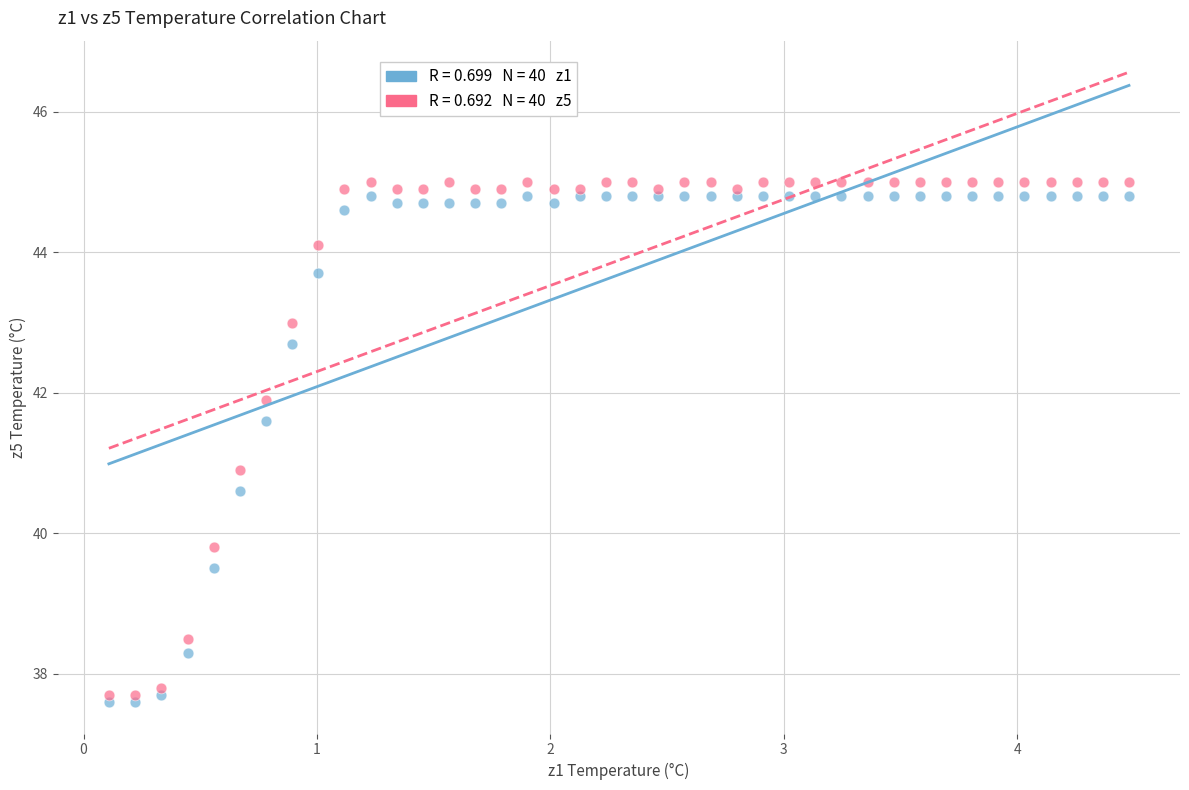

Across all series, what Y value is closest to 41?

40.9